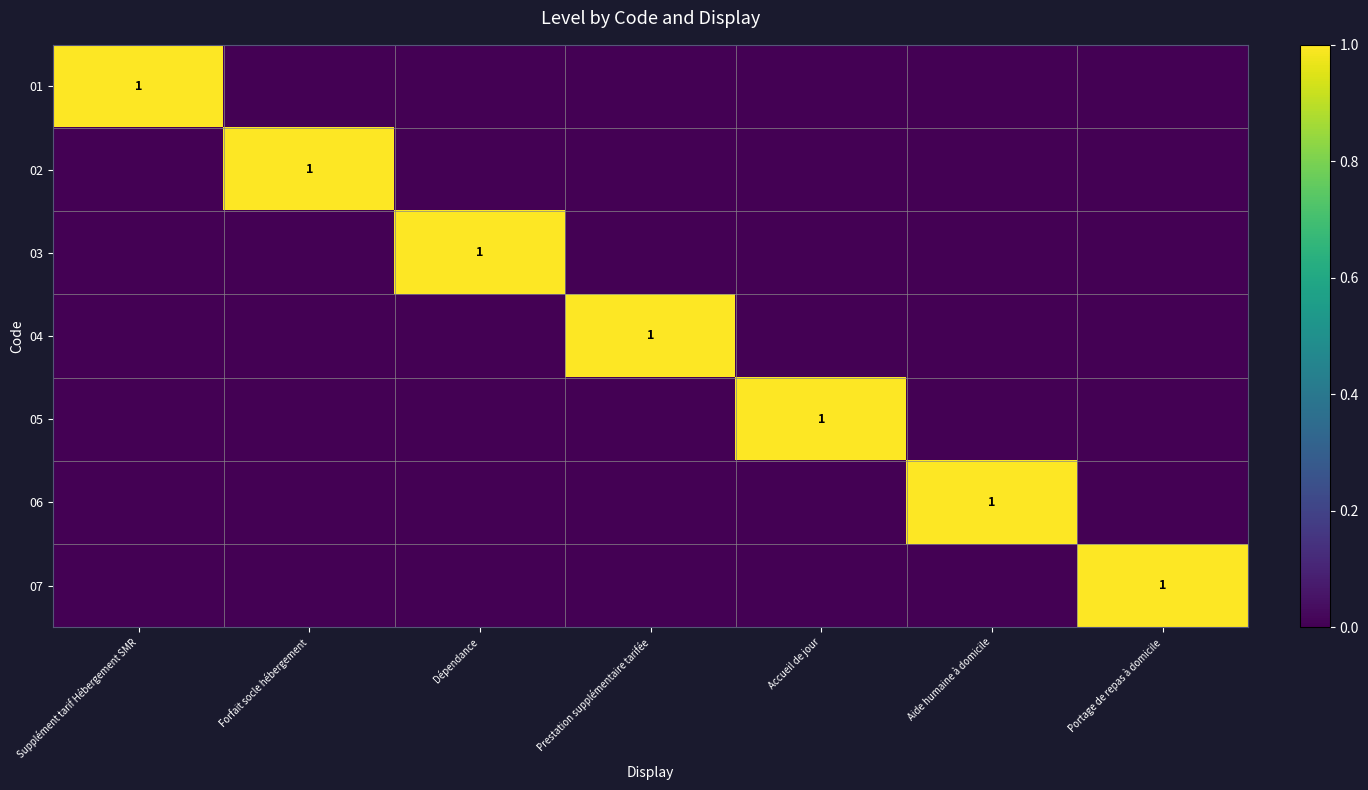

The 03 series shows 1 at Dépendance. True or false?

True